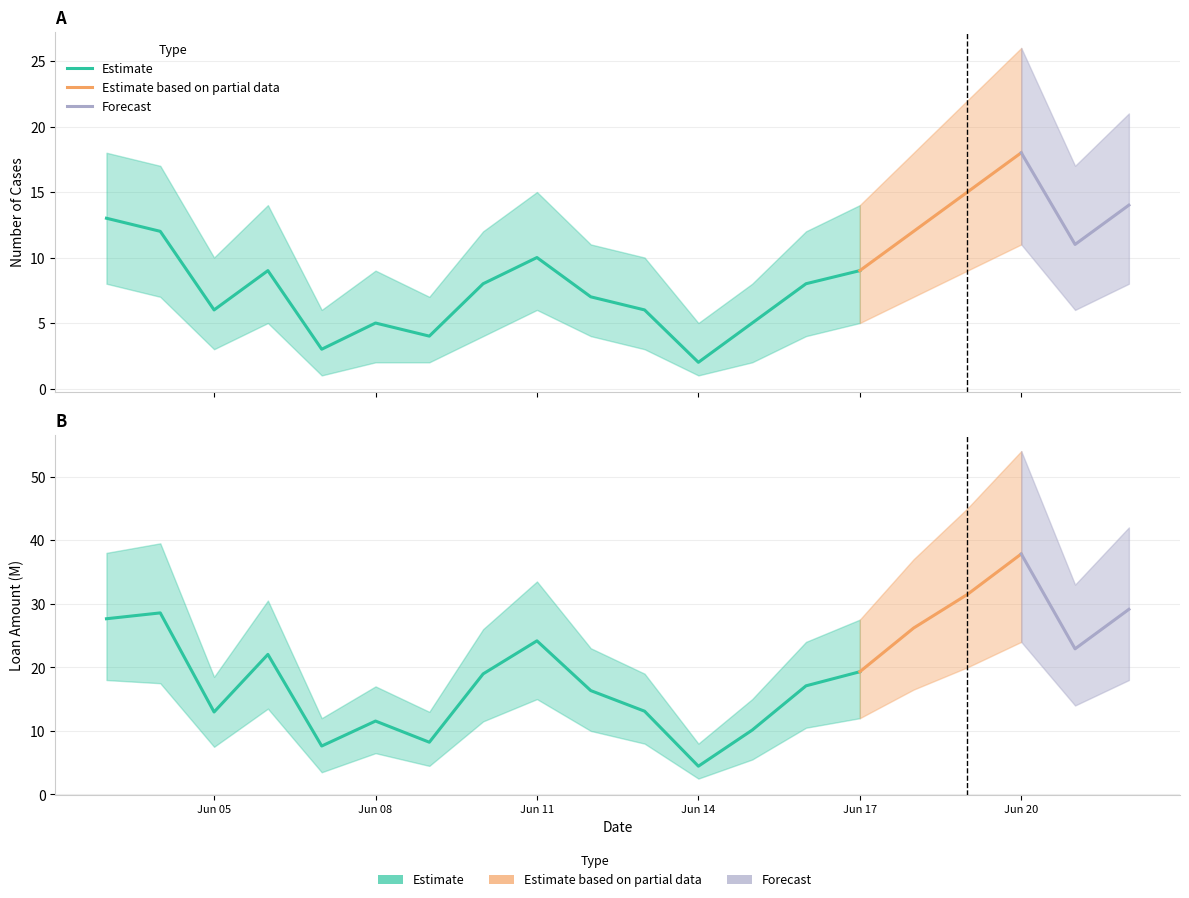

Which category has the highest value across all series?

2024-20-06